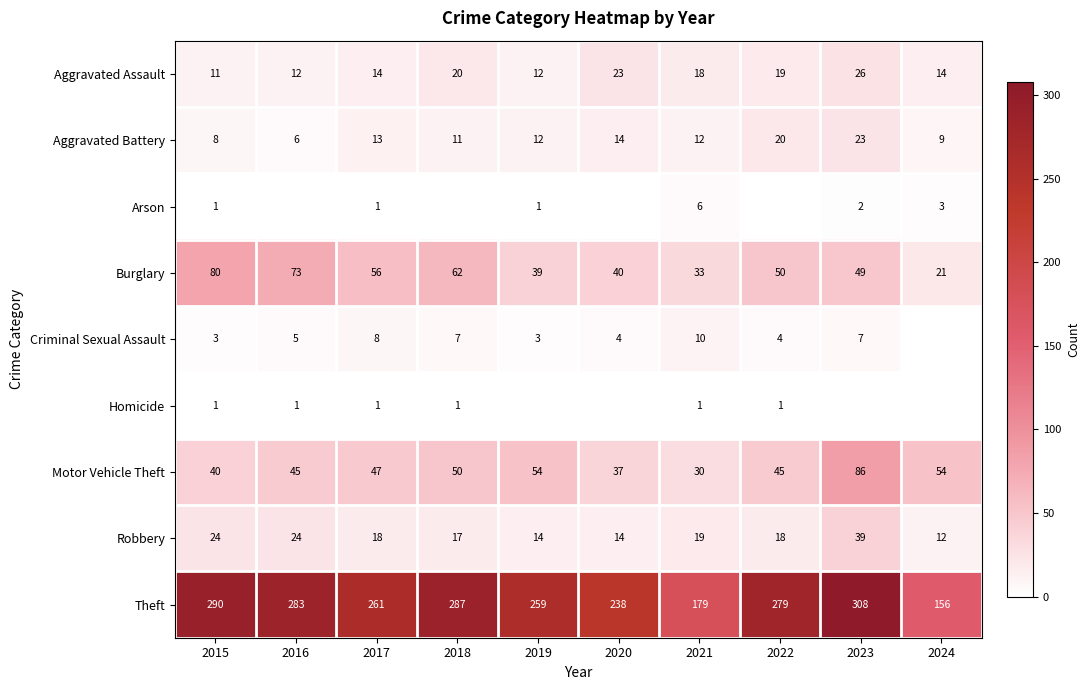

Is it true that Criminal Sexual Assault equals 1 at 2019?

False